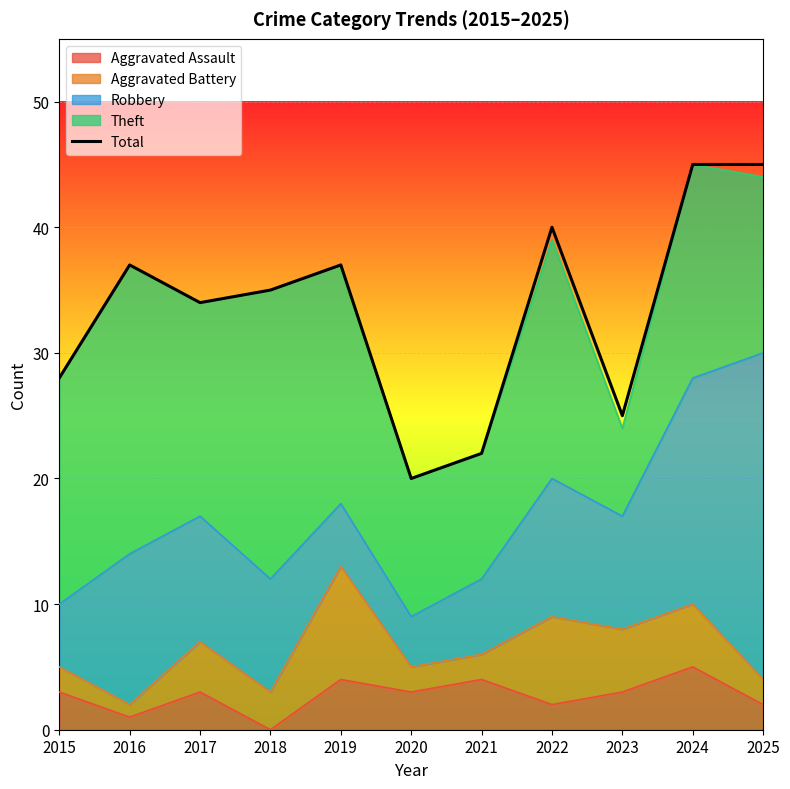

What is the greatest value displayed?

45